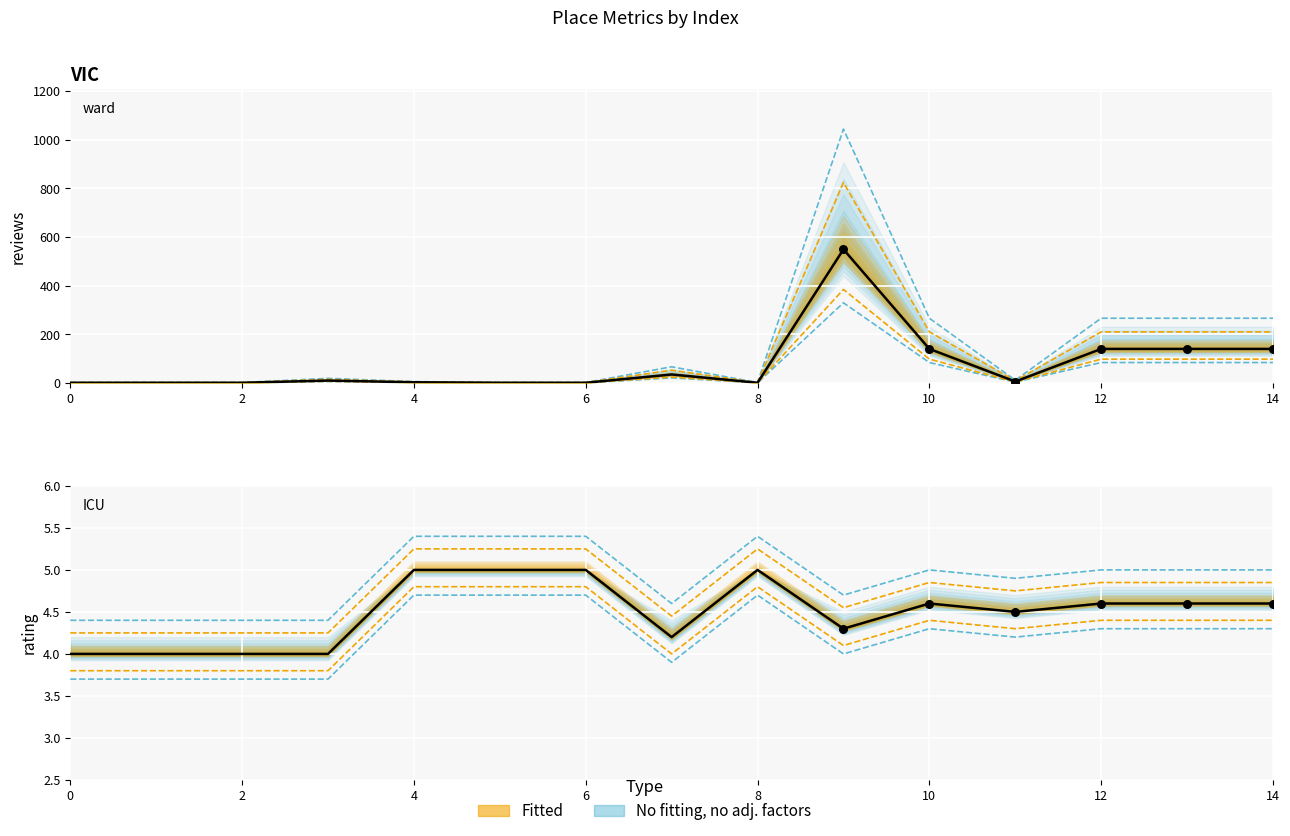

Which series has the largest total across all categories?

reviews